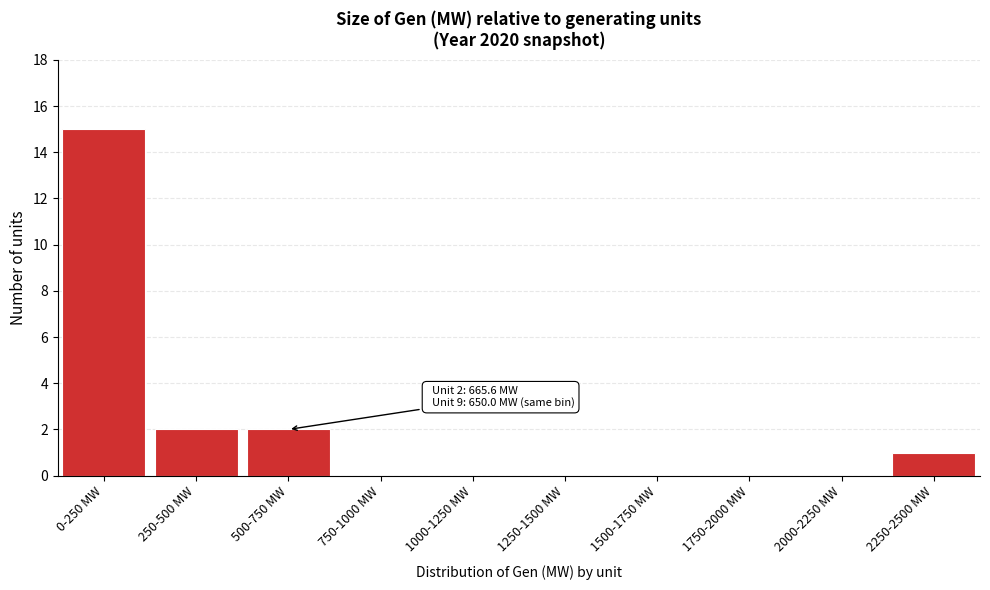

Reading right to left, list all the values displayed in this chart.

2250-2500 MW=1	2000-2250 MW=0	1750-2000 MW=0	1500-1750 MW=0	1250-1500 MW=0	1000-1250 MW=0	750-1000 MW=0	500-750 MW=2	250-500 MW=2	0-250 MW=15